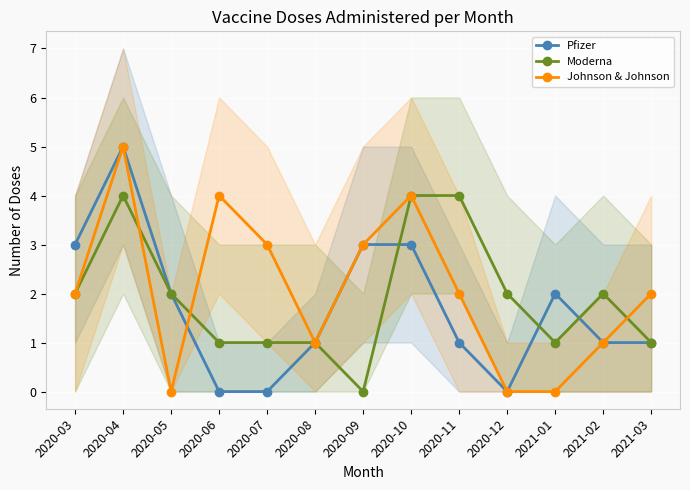

Which category has the lowest value across all series?

2020-06